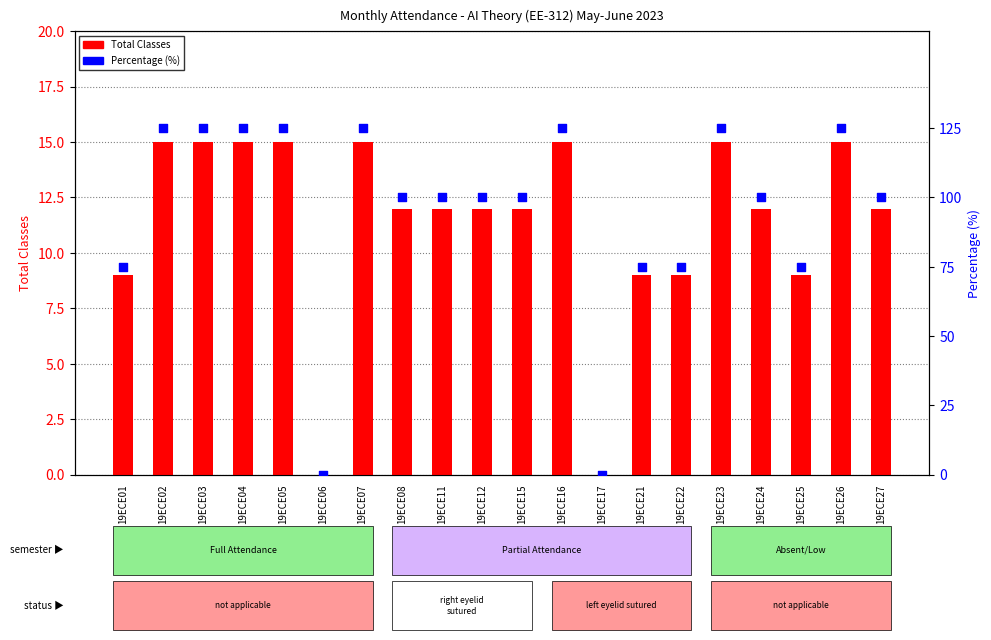

Which series contains the highest Y value?

Percentage (%)